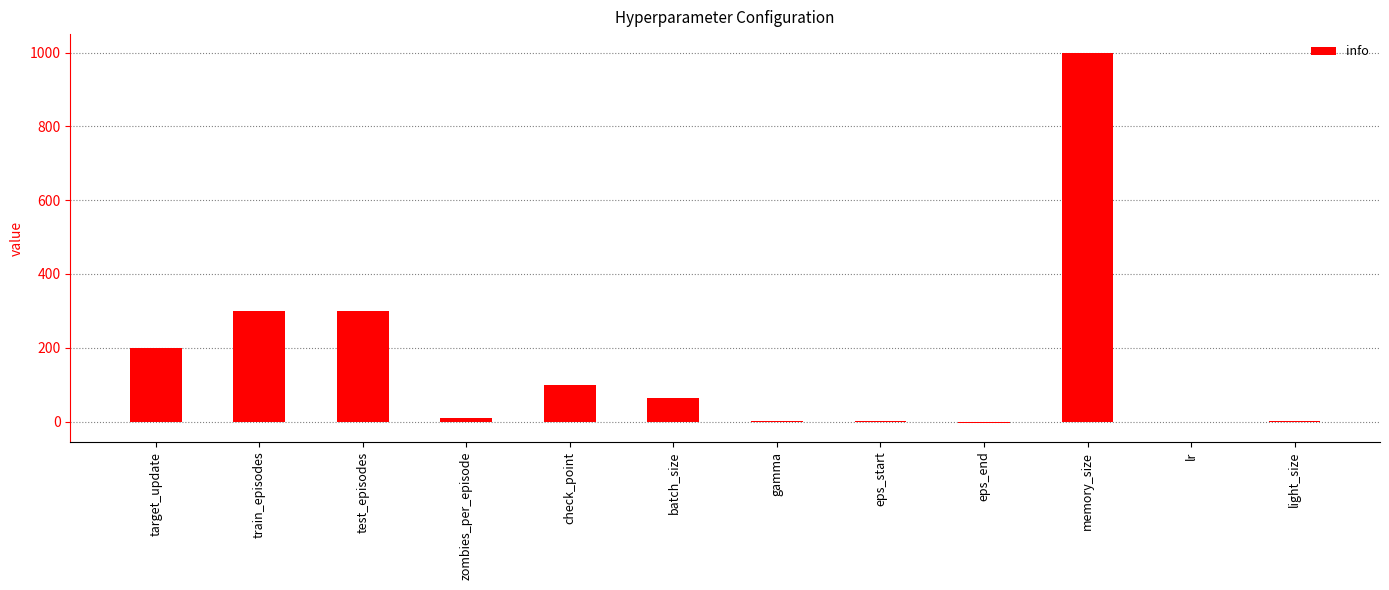

Which has a higher value, batch_size or light_size?

batch_size